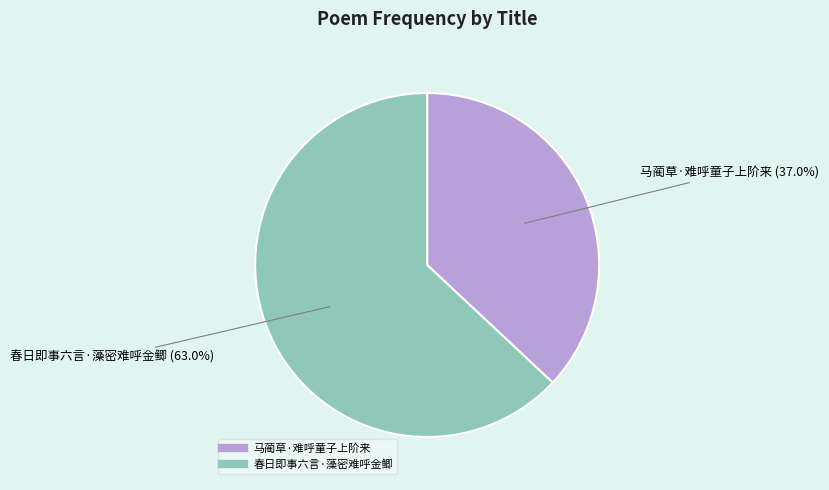

The 马蔺草·难呼童子上阶来 slice represents 37% of the pie. True or false?

True